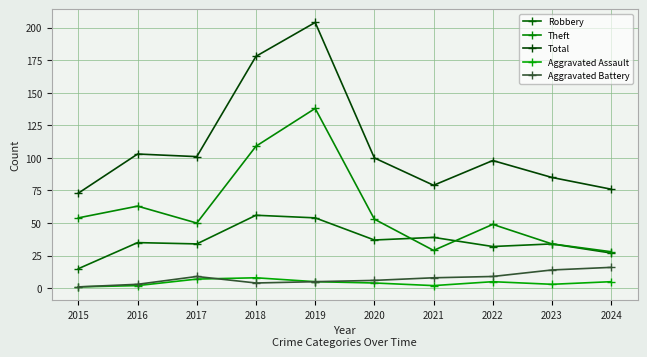

Which category has the highest value across all series?

2019